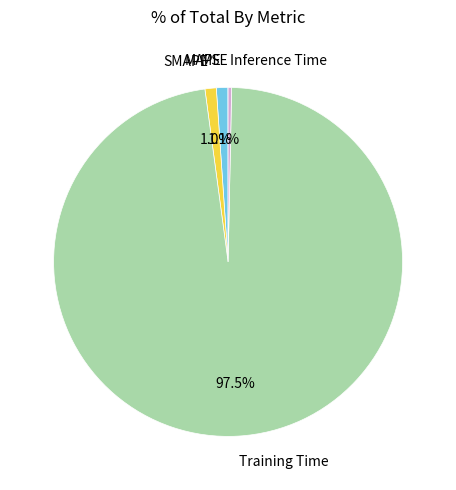

Is there any slice that represents more than half of the pie?

Yes